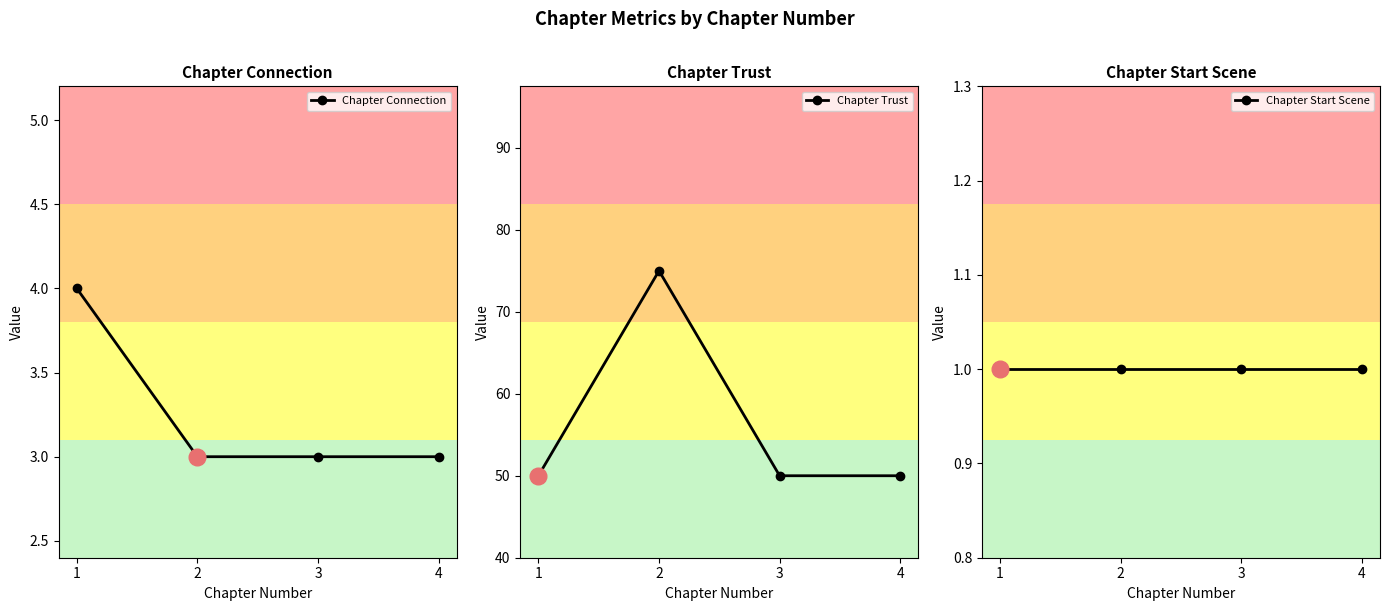

What is the value of the Chapter Connection point at the 2nd from the left?

3